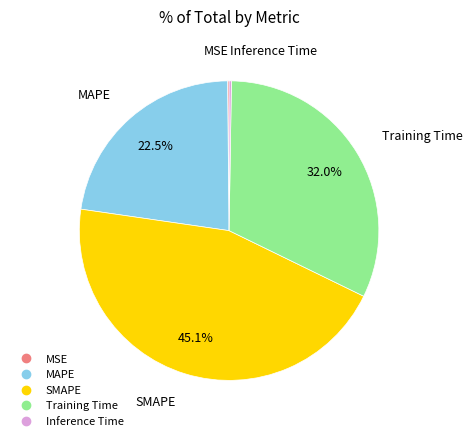

What portion of the pie excludes SMAPE?

54.9%